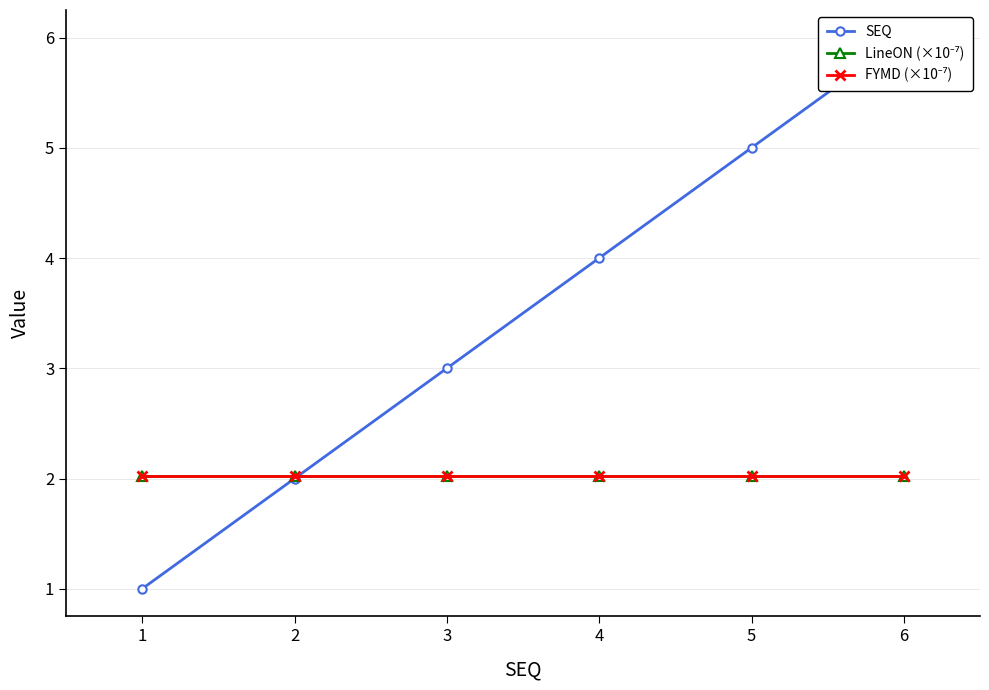

Count the SEQ values in the range 2 to 5.

4